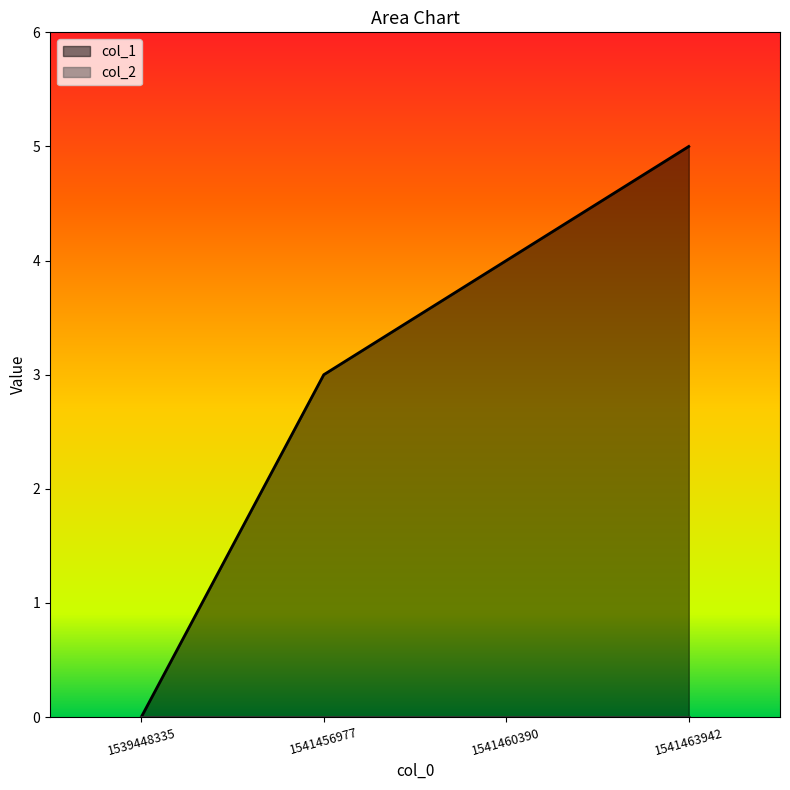

What is the change in value from 1539448335 to 1541460390?

+4